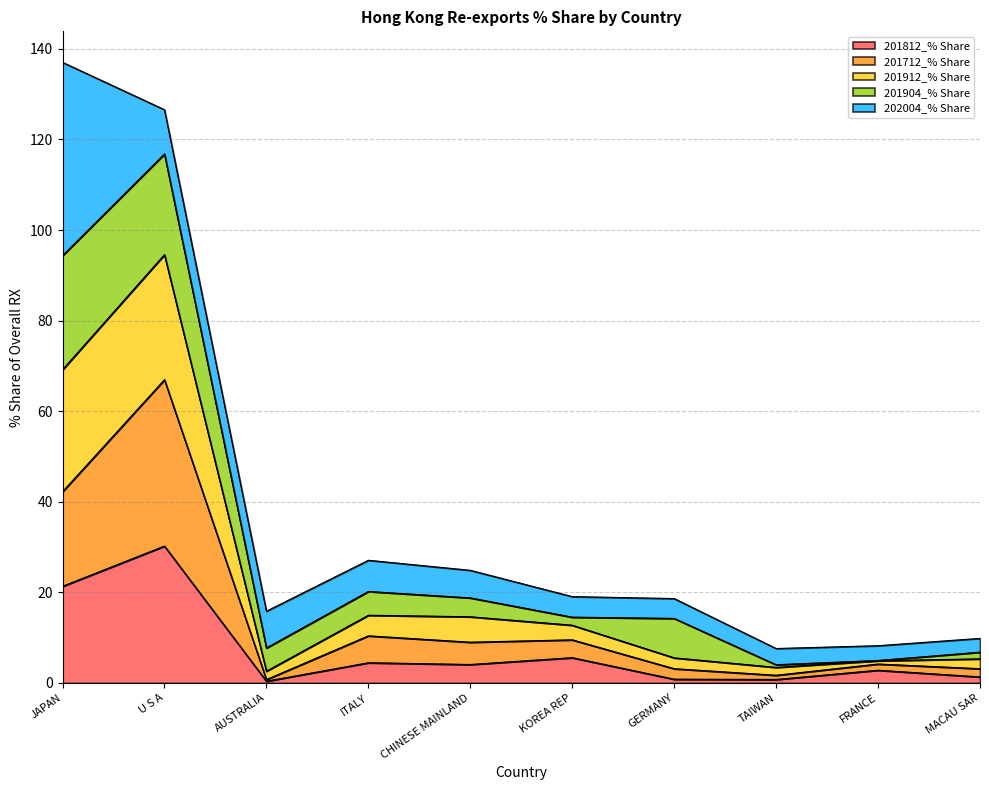

Is it true that 201812_% Share equals 5.6 at KOREA REP?

True